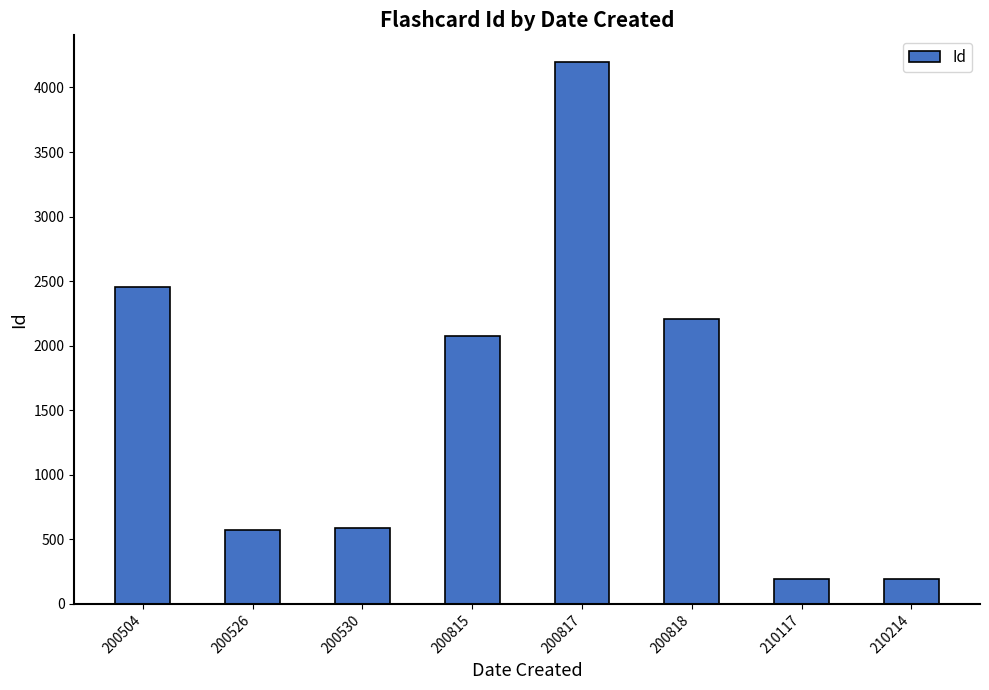

Where is the data nearest to the value 2194?

200818